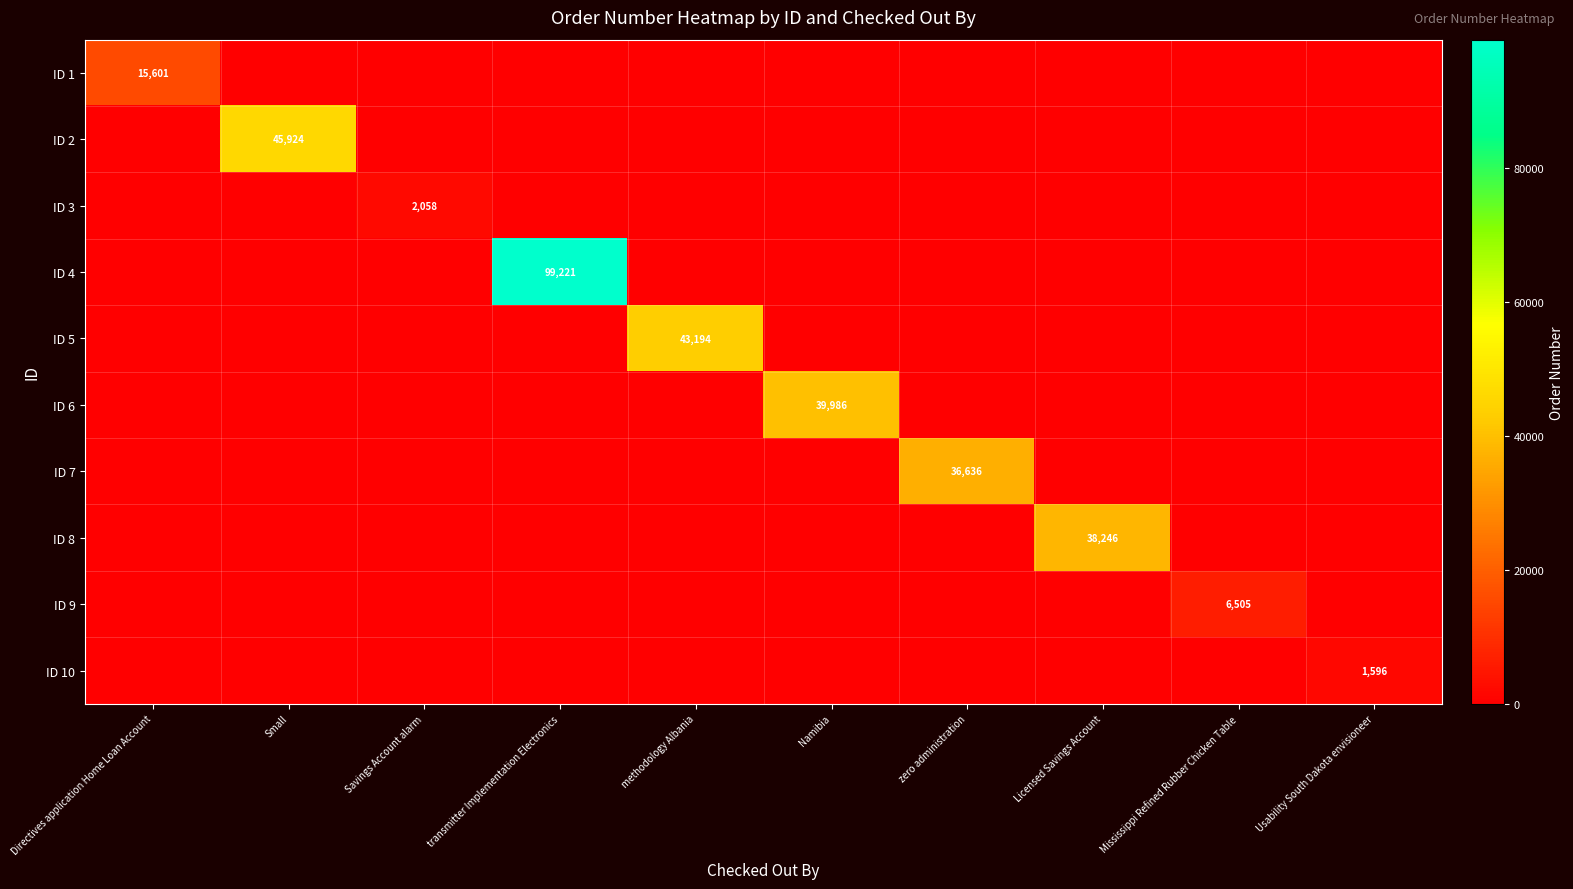

Is it true that ID 5 equals 9016 at methodology Albania?

False